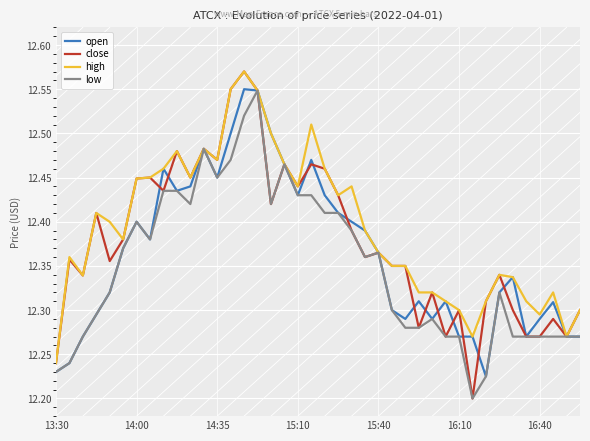

Rank the series by their average value, from highest to lowest.

high, close, open, low